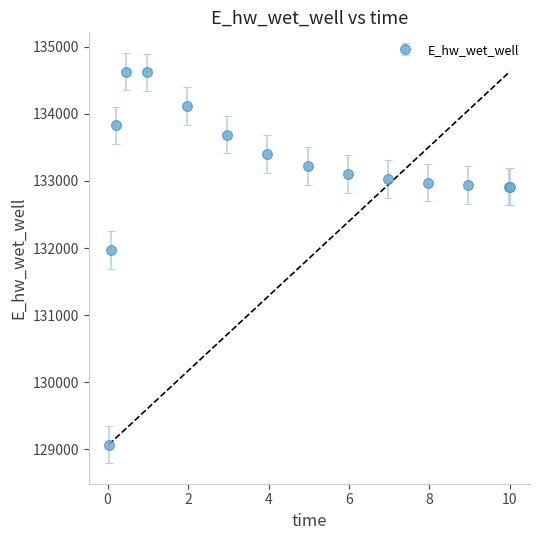

What is the value of the 2nd point from the left?

131971.9